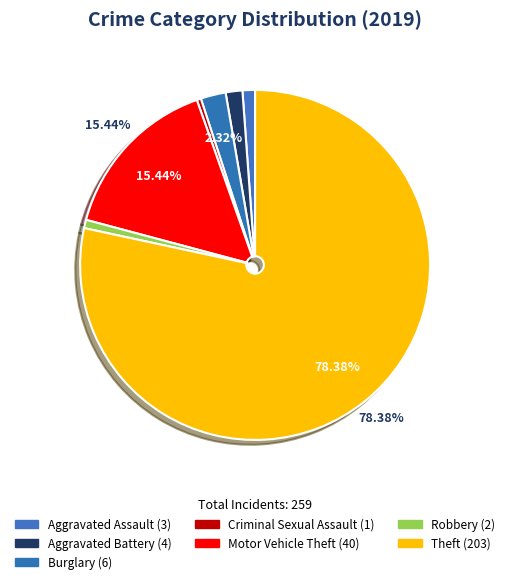

Is it true that Theft is 66% of the pie?

False